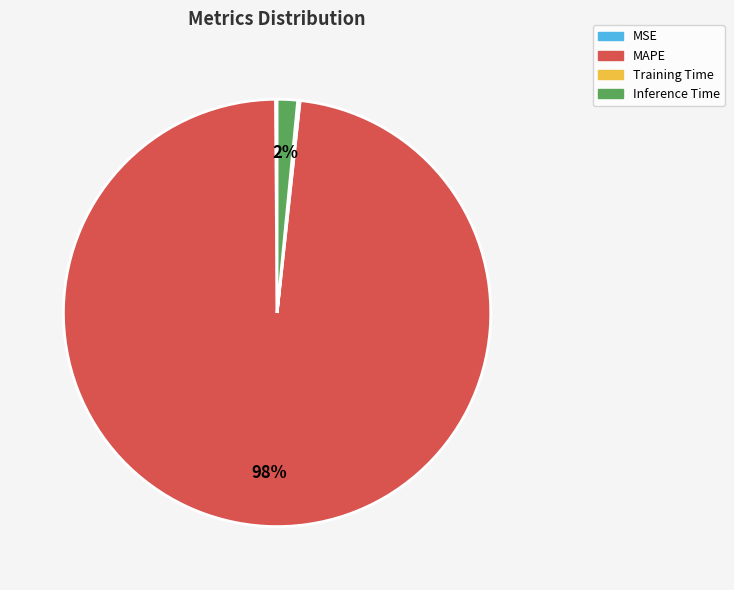

True or false: MAPE accounts for 98% of the total.

True